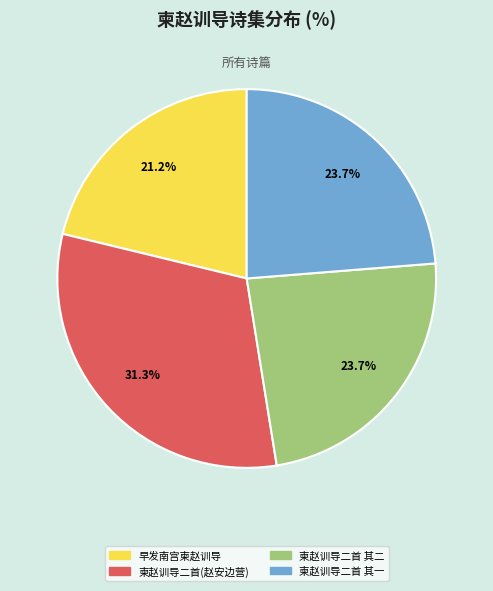

Does any single category account for the majority?

No